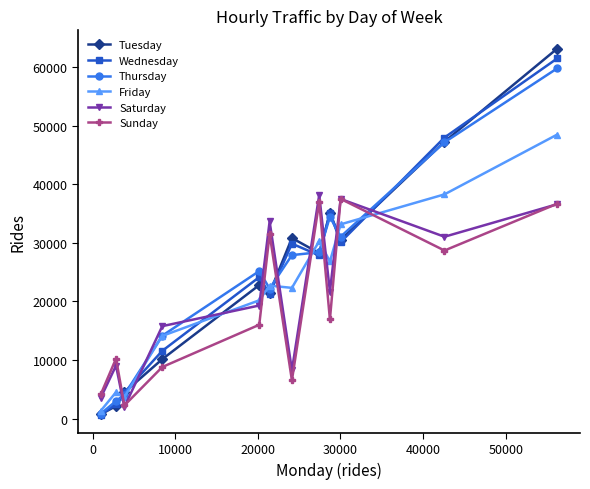

Is this an area chart (filled region under the line)?

No